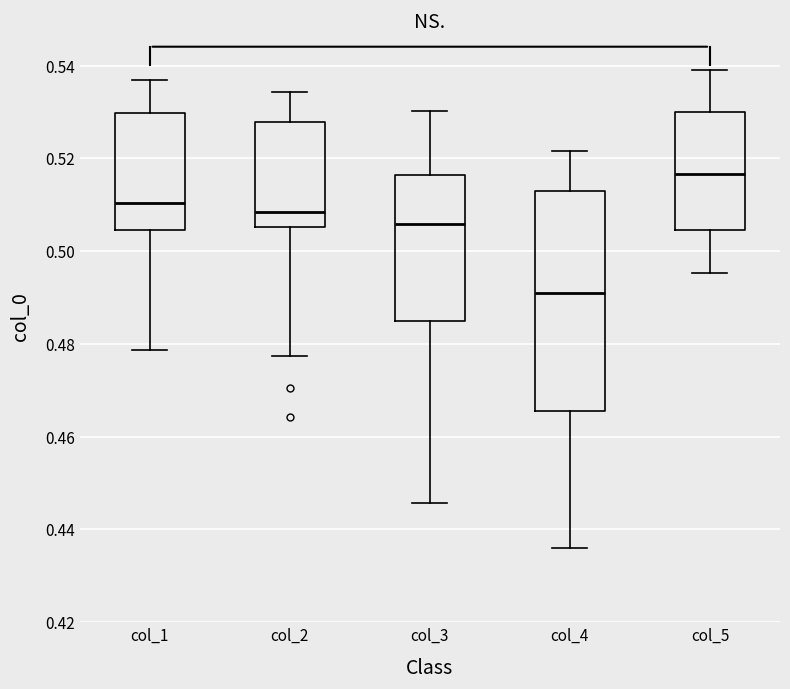

Where is the upper edge of the box for col_3 on the y-axis? The values are not printed on the chart, so give them approximately, as read against the axis.

0.516